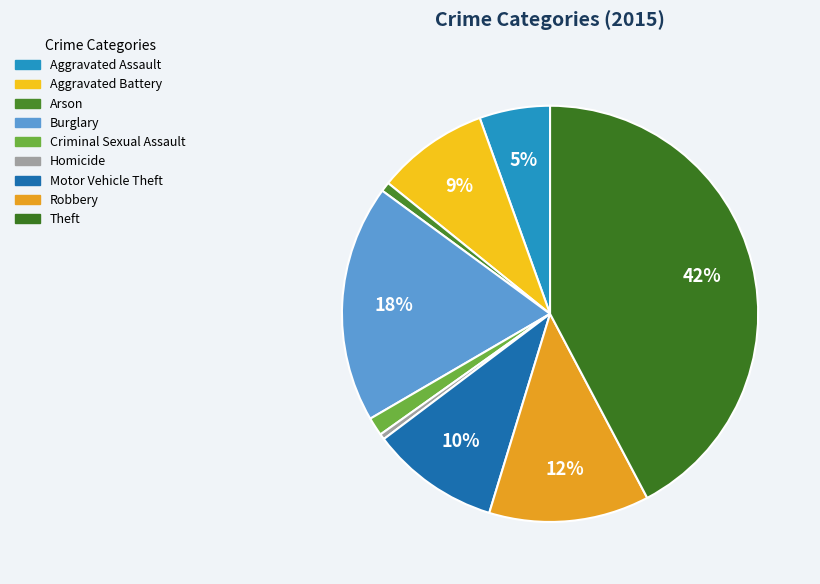

How many segments does this pie chart have?

9